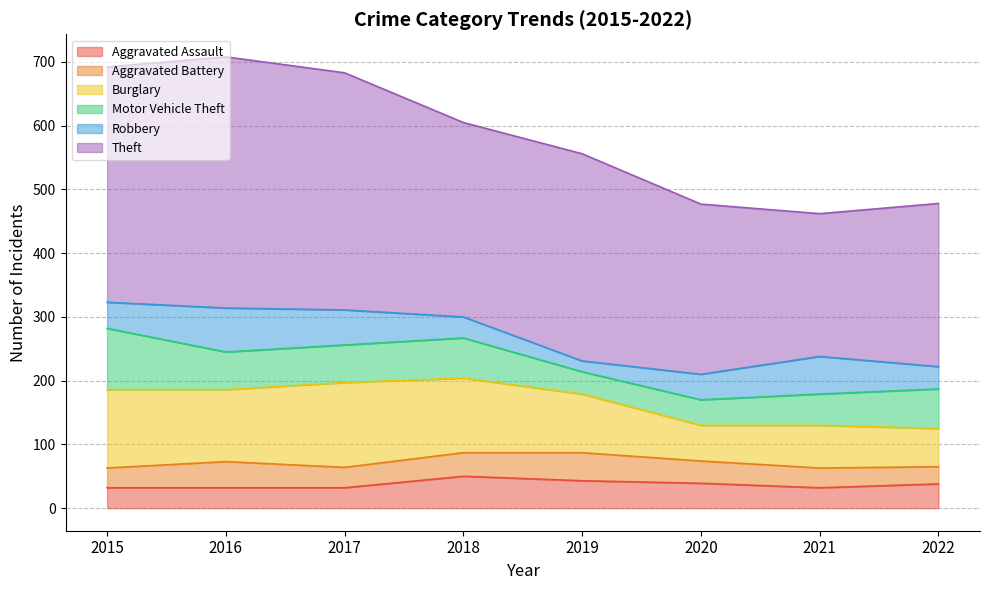

What is the value of the Robbery point at the 5th from the left?

17